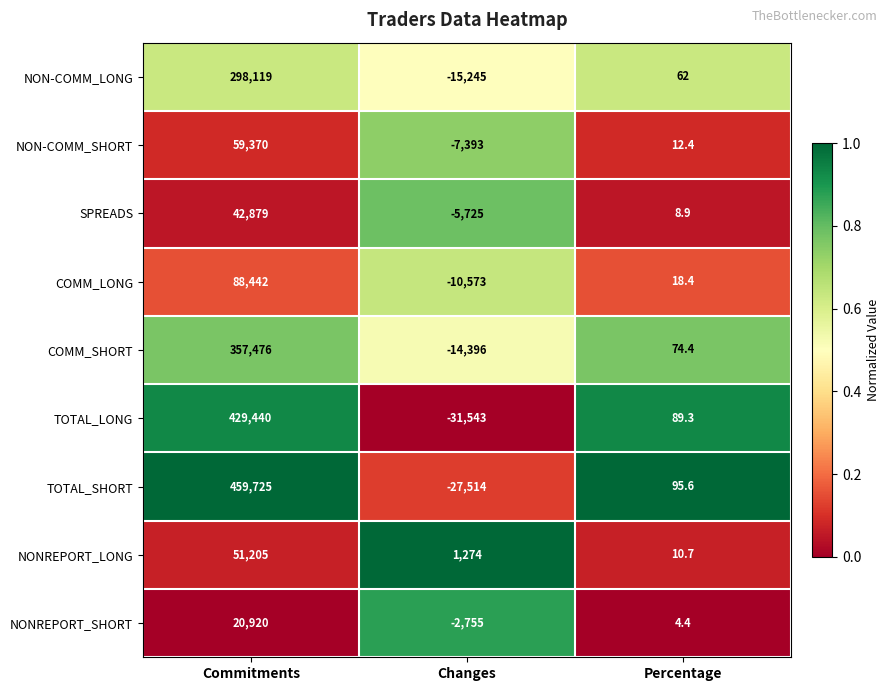

What is the difference between the highest and lowest values at Percentage?

91.2